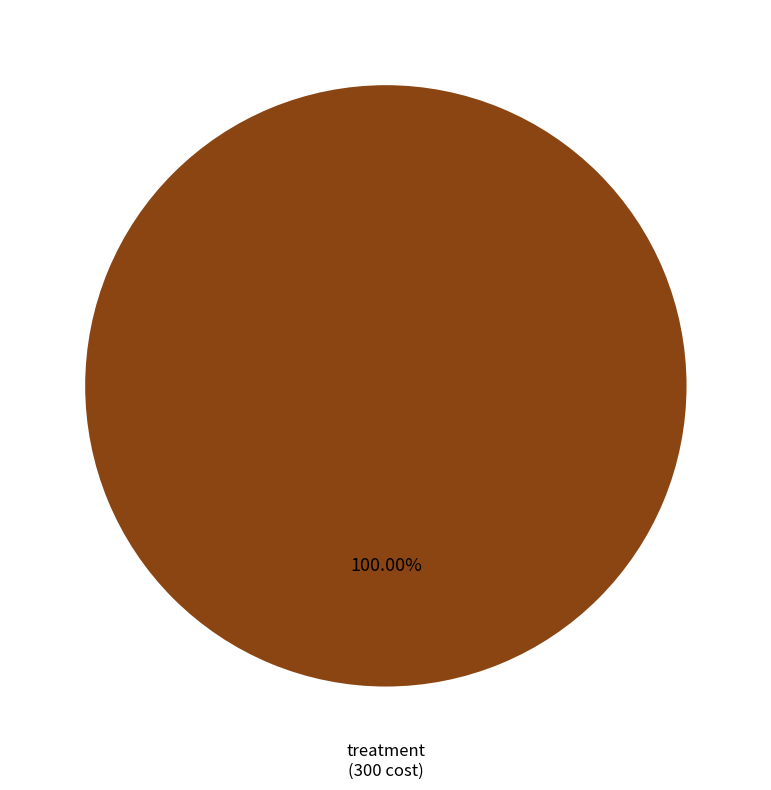

Does any single category account for the majority?

Yes